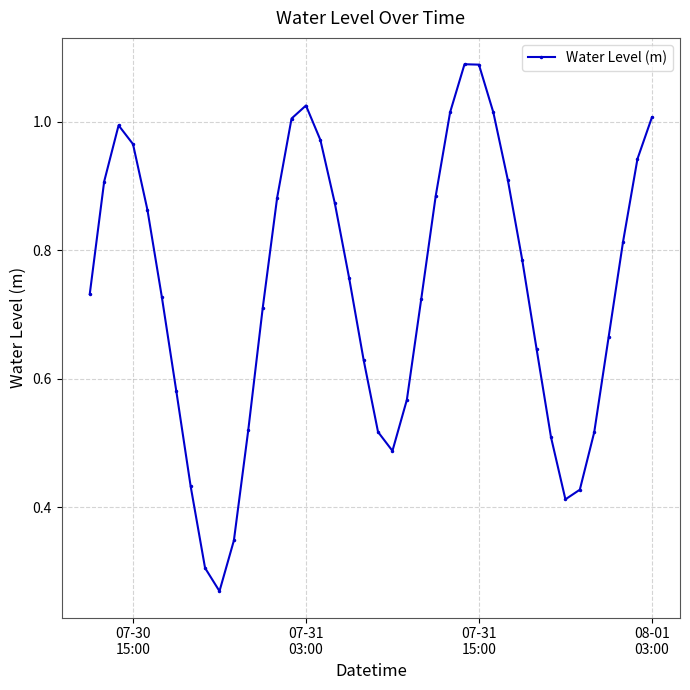

What is the sum of all values?

29.5